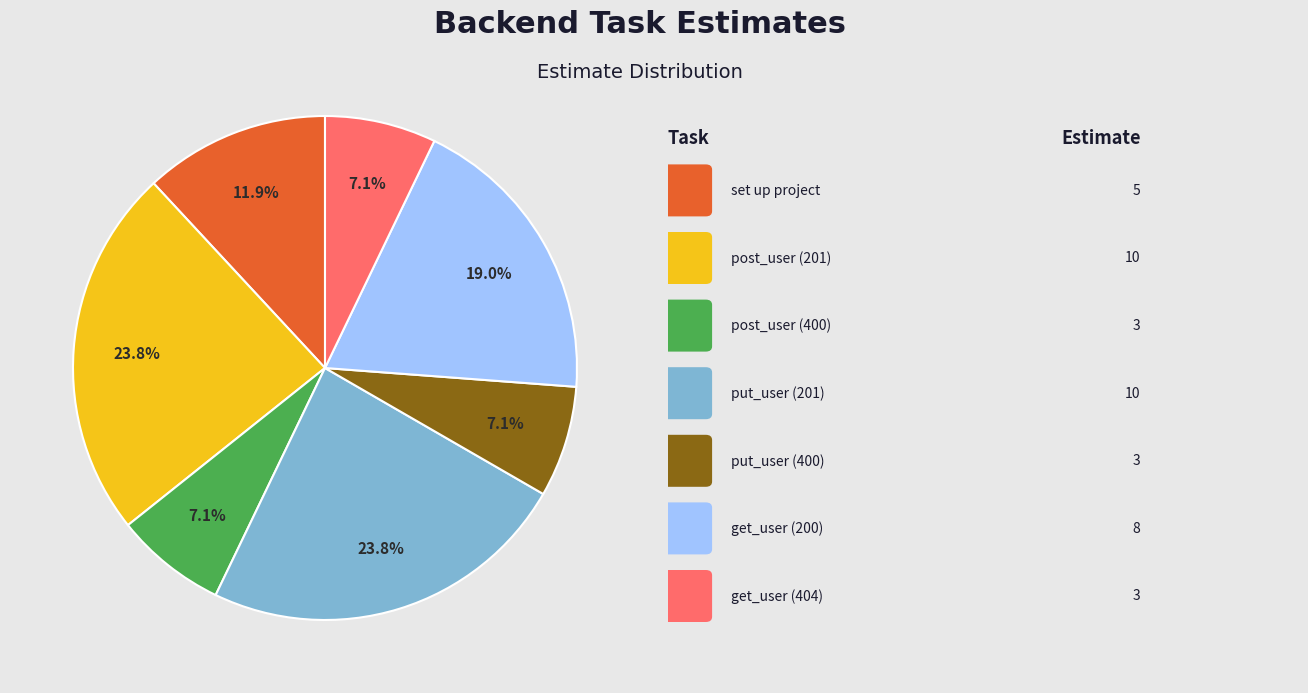

Does any single category account for the majority?

No